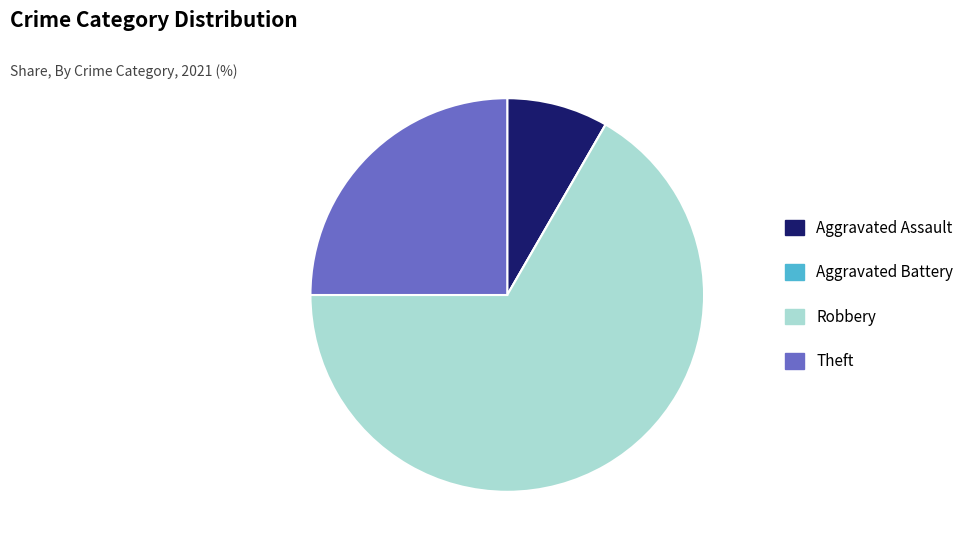

Does Robbery account for over 50% of the chart?

Yes